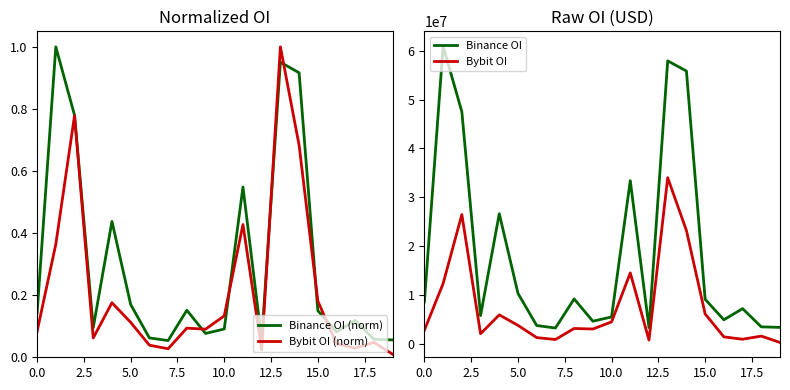

True or false: Binance OI (norm) has a value of 0.0 at 10.0.

False